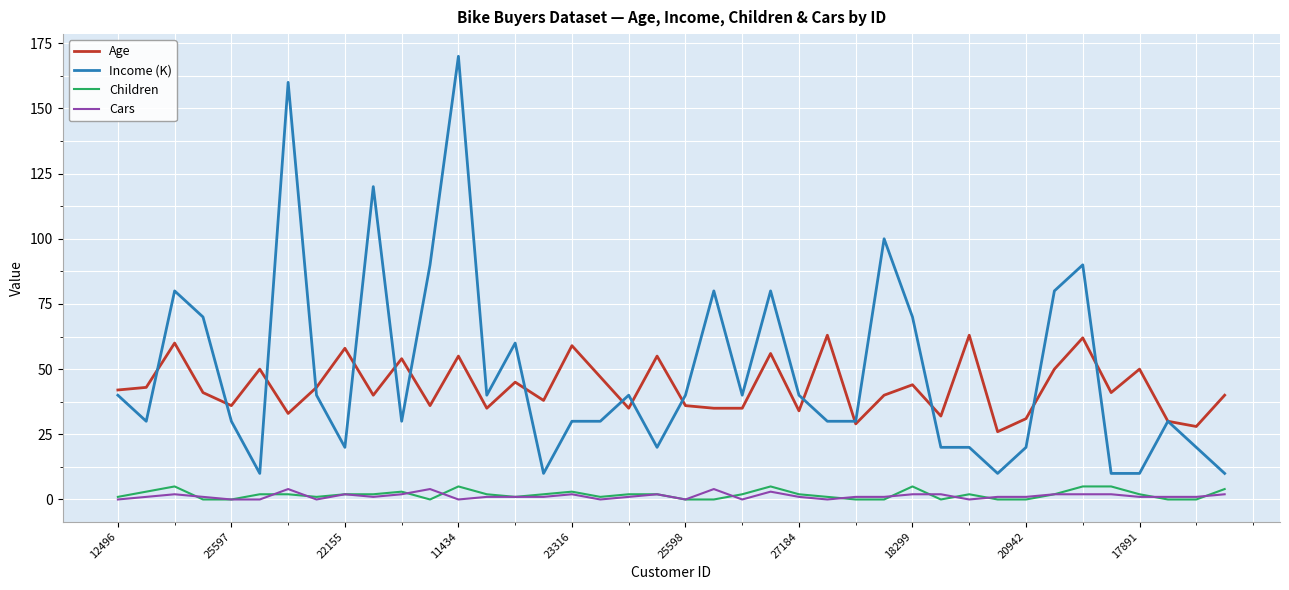

Which series has the widest spread of values?

Income (K)